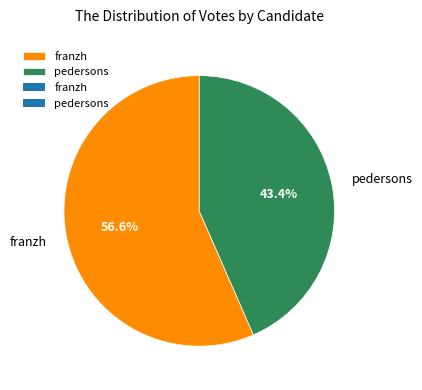

Combined, do pedersons and franzh account for over 50%?

Yes